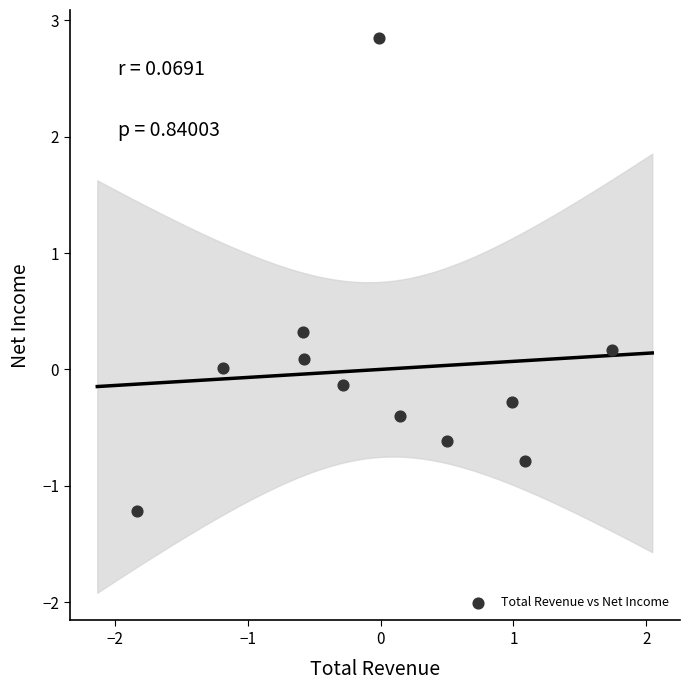

What is the range of Y values (max minus min)?

4.1